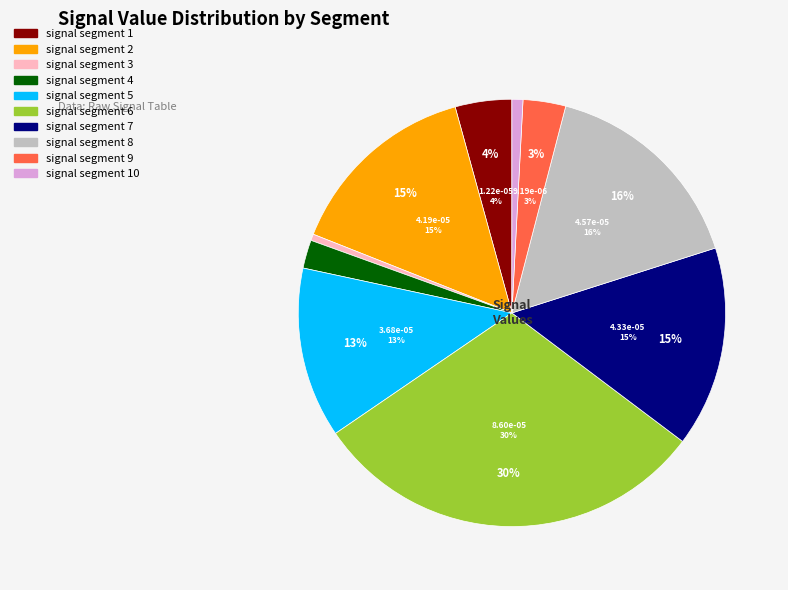

Combined, what portion of the pie is signal segment 2 and signal segment 6?

44.9%